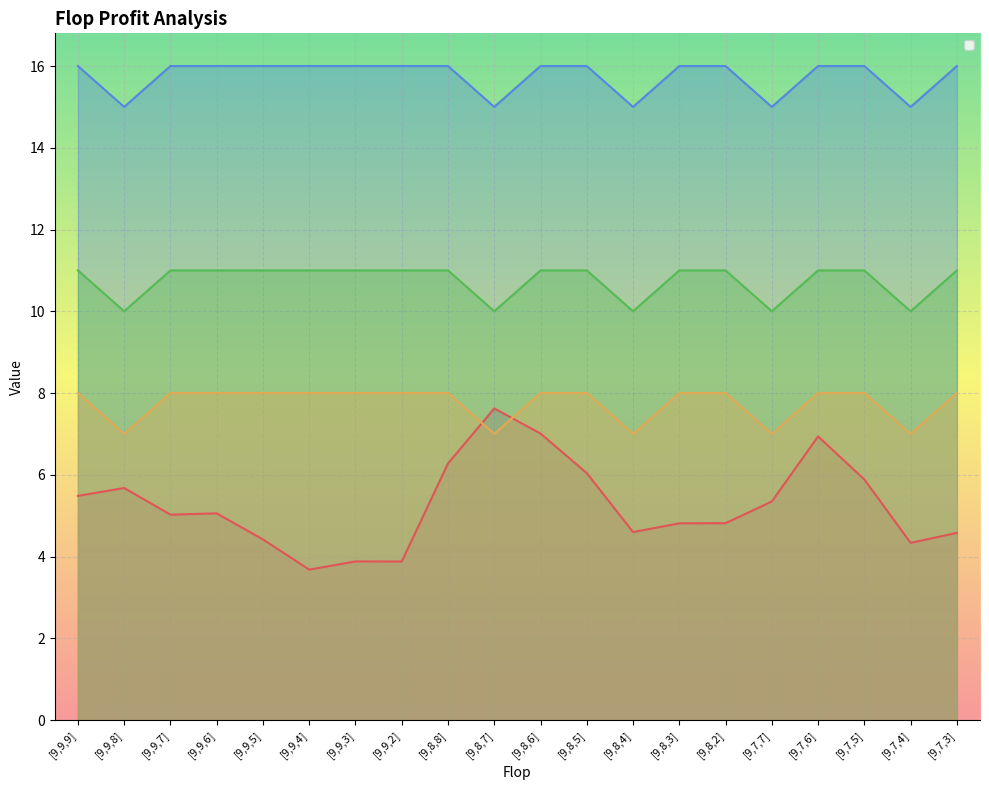

The value of _2b at [9,8,4] is 10.3. True or false?

False